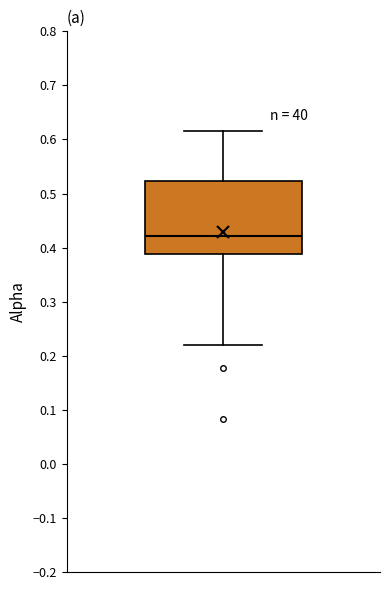

Read this box plot against the y-axis: the position of the median line, the range covered by the box, and the ends of both whiskers. The values are not printed on the chart, so give them approximately, as read against the axis.

median 0.42, box 0.39 to 0.52, whiskers 0.22 to 0.62